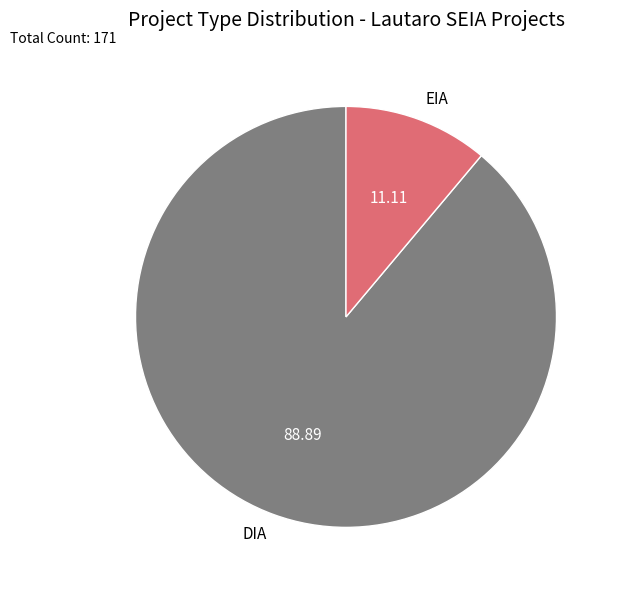

True or false: DIA accounts for 82% of the total.

False